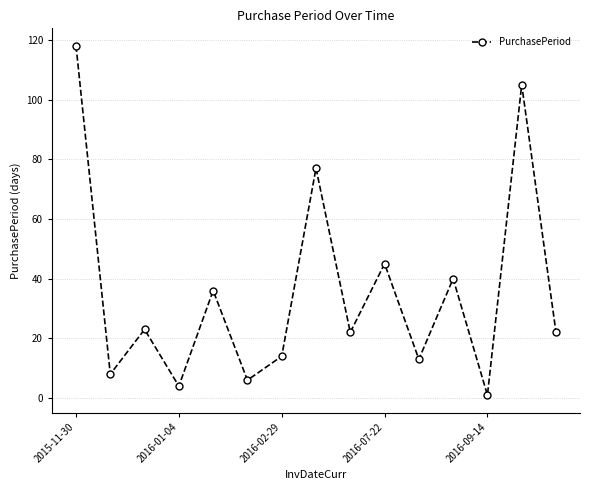

What is the sum of all values?

534